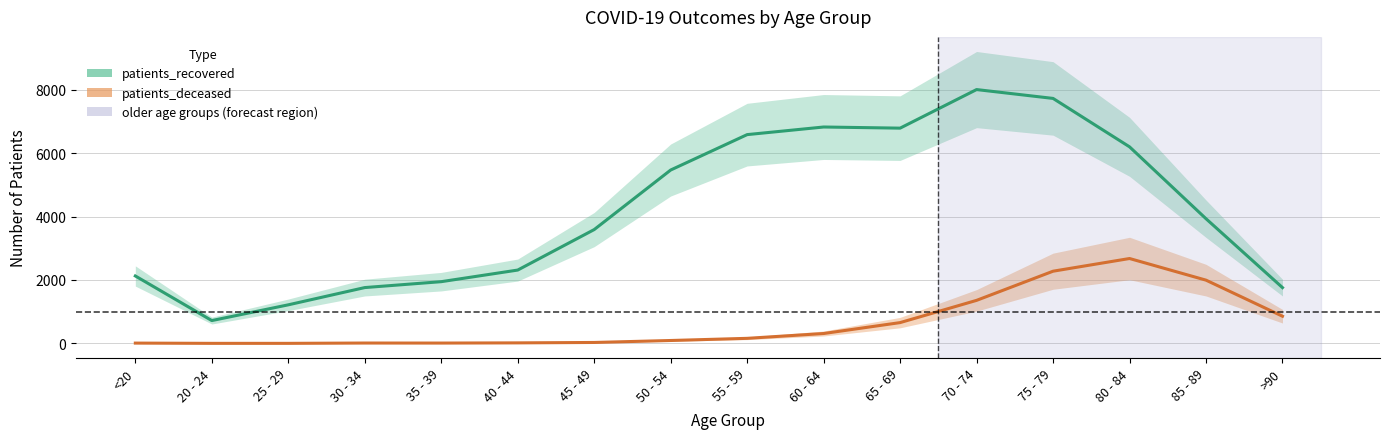

Where is the first local minimum for patients_recovered?

20 - 24